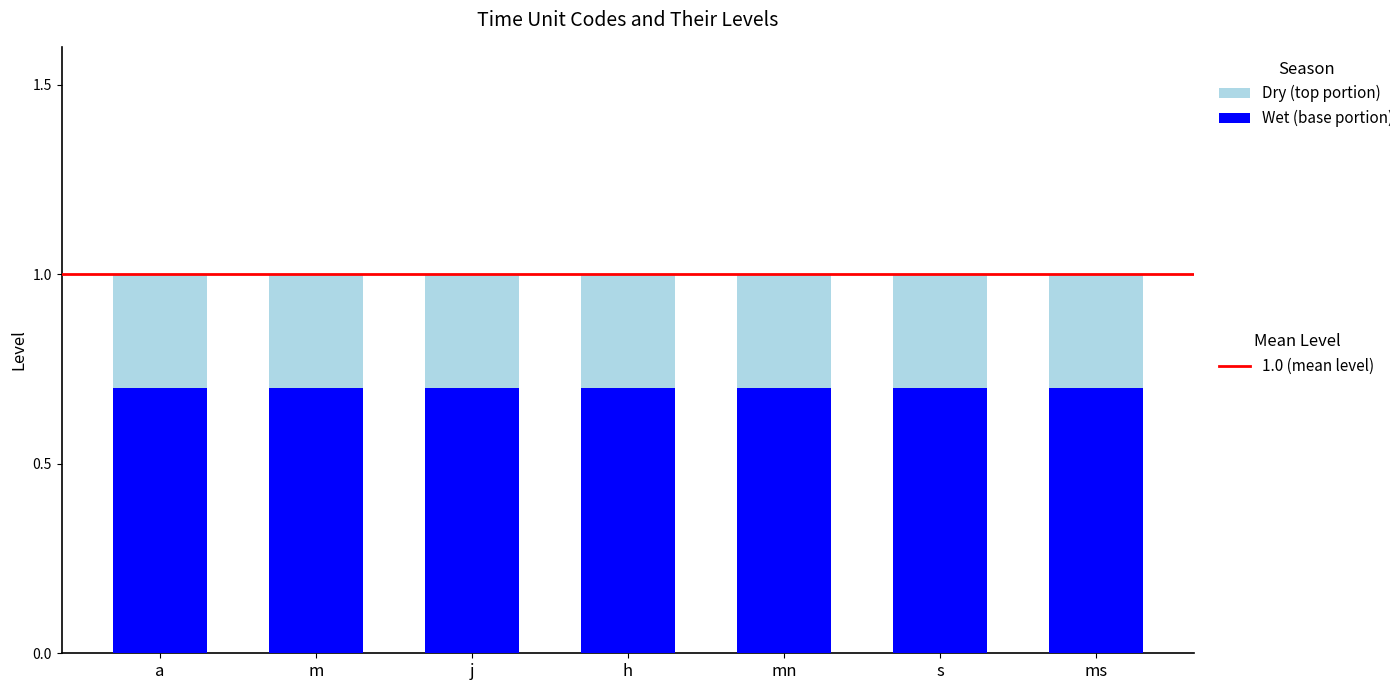

What is the total value across all series at h?

1.0